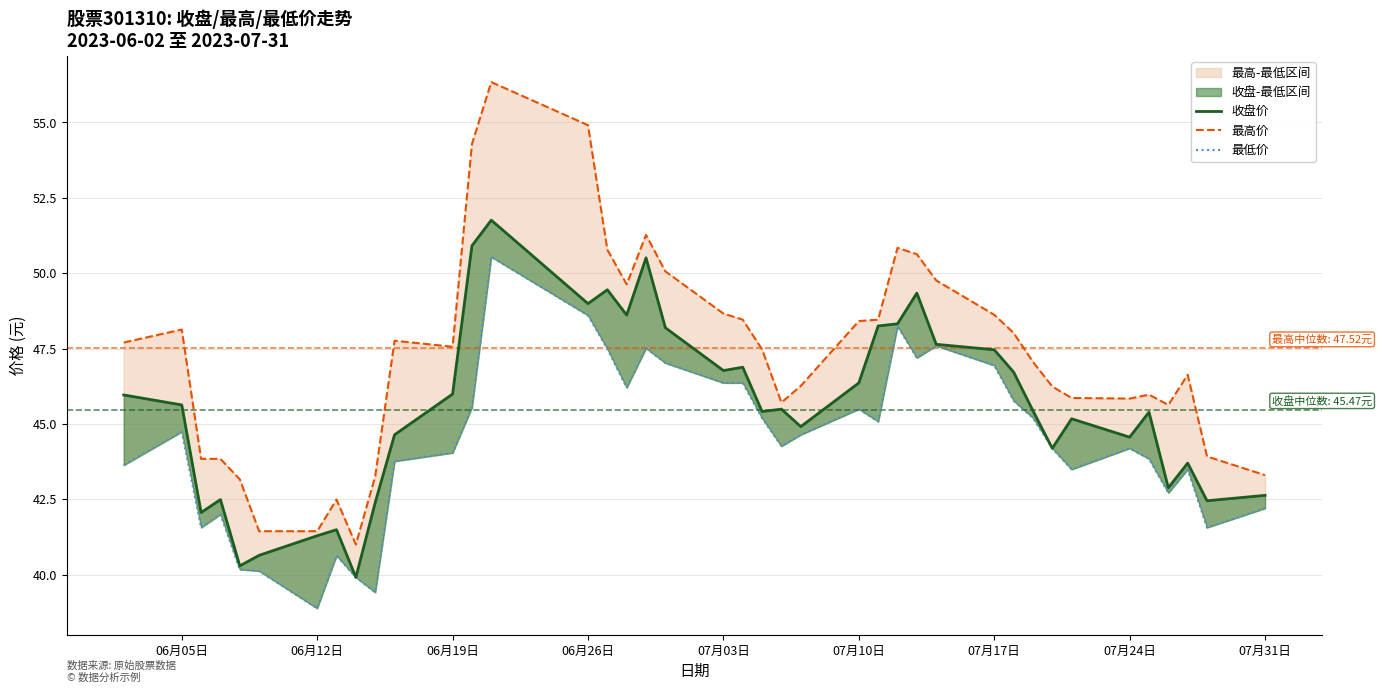

True or false: 最低价 and 最高价 cross at least once.

False